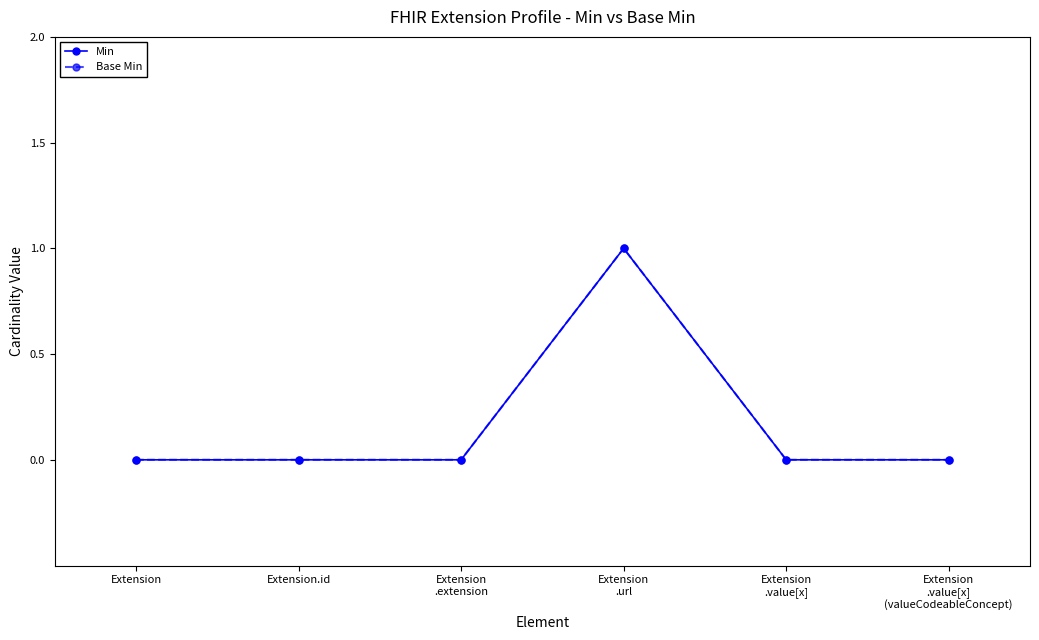

What is the highest value of the Base Min series?

1